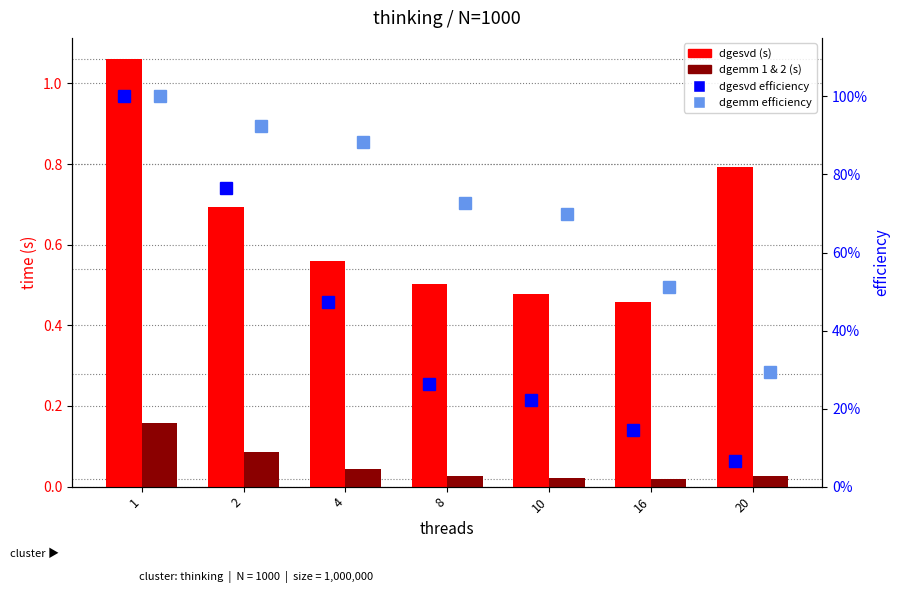

What is the total value across all series at 1?

3.2